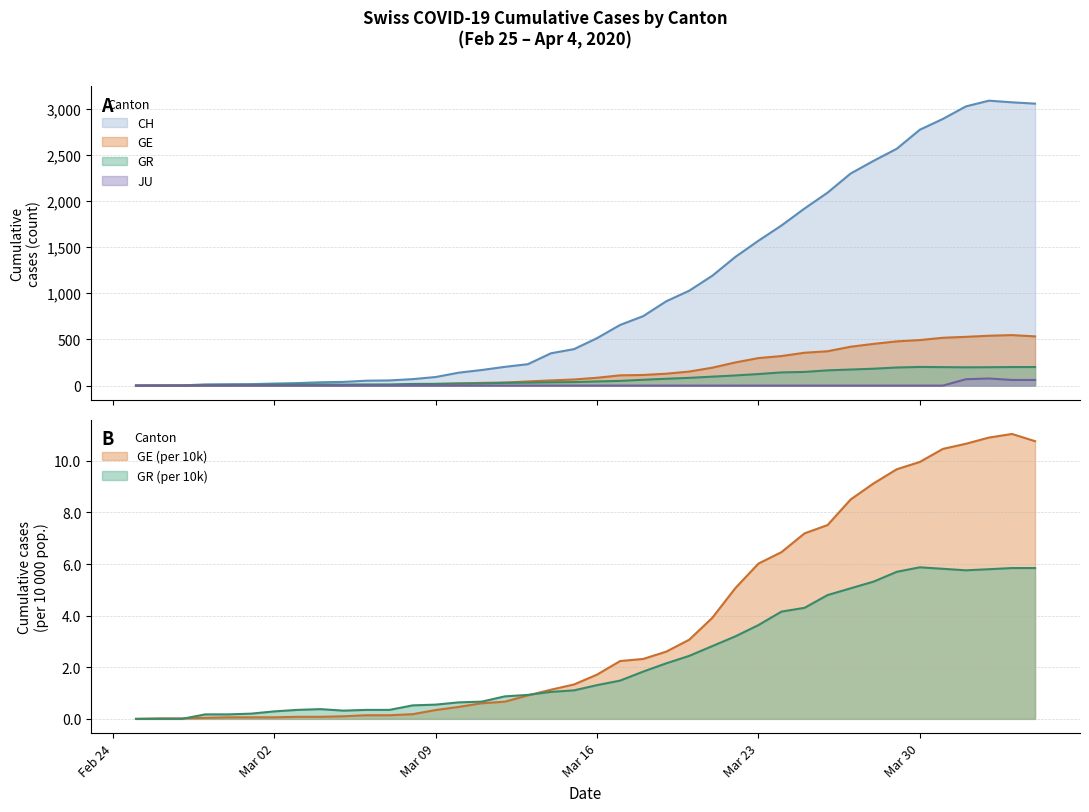

What is the average value of the GR series?

79.2